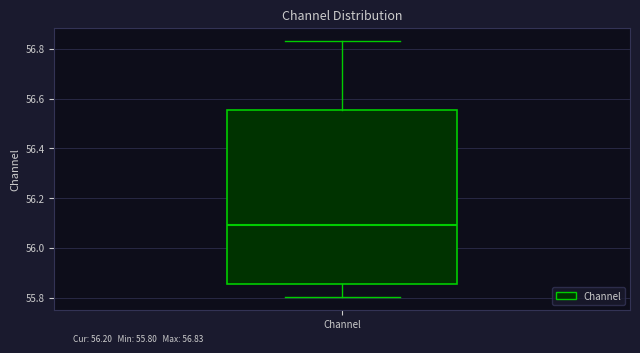

Where does the median line of the box for Channel sit on the y-axis? The values are not printed on the chart, so give them approximately, as read against the axis.

56.10